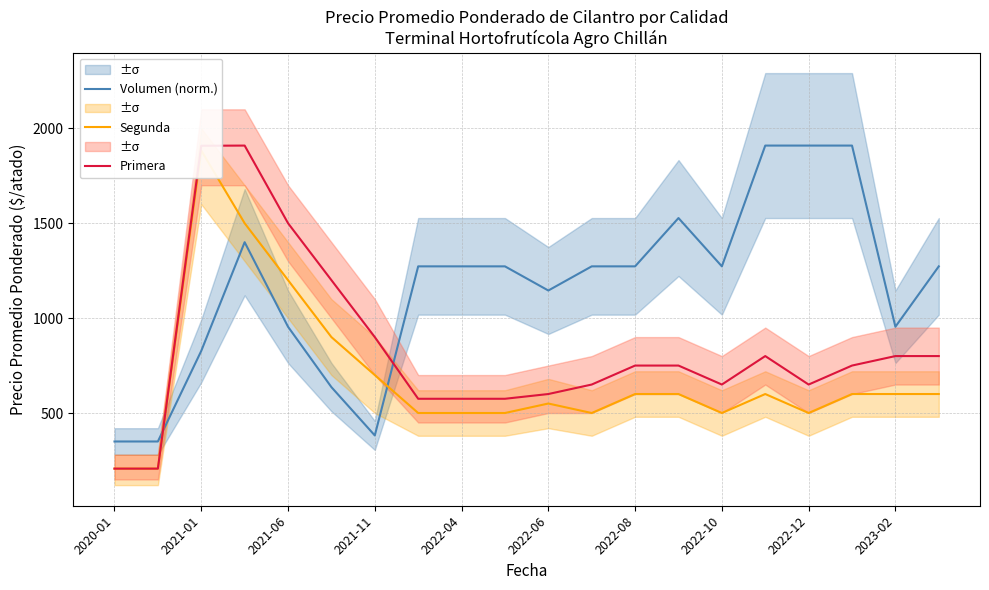

In Segunda, how many points are lower than both neighbors (excluding endpoints)?

3